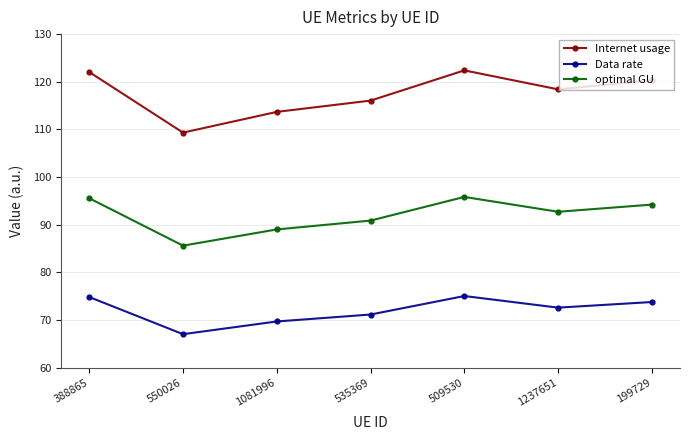

At which category does optimal GU reach its first local valley?

550026